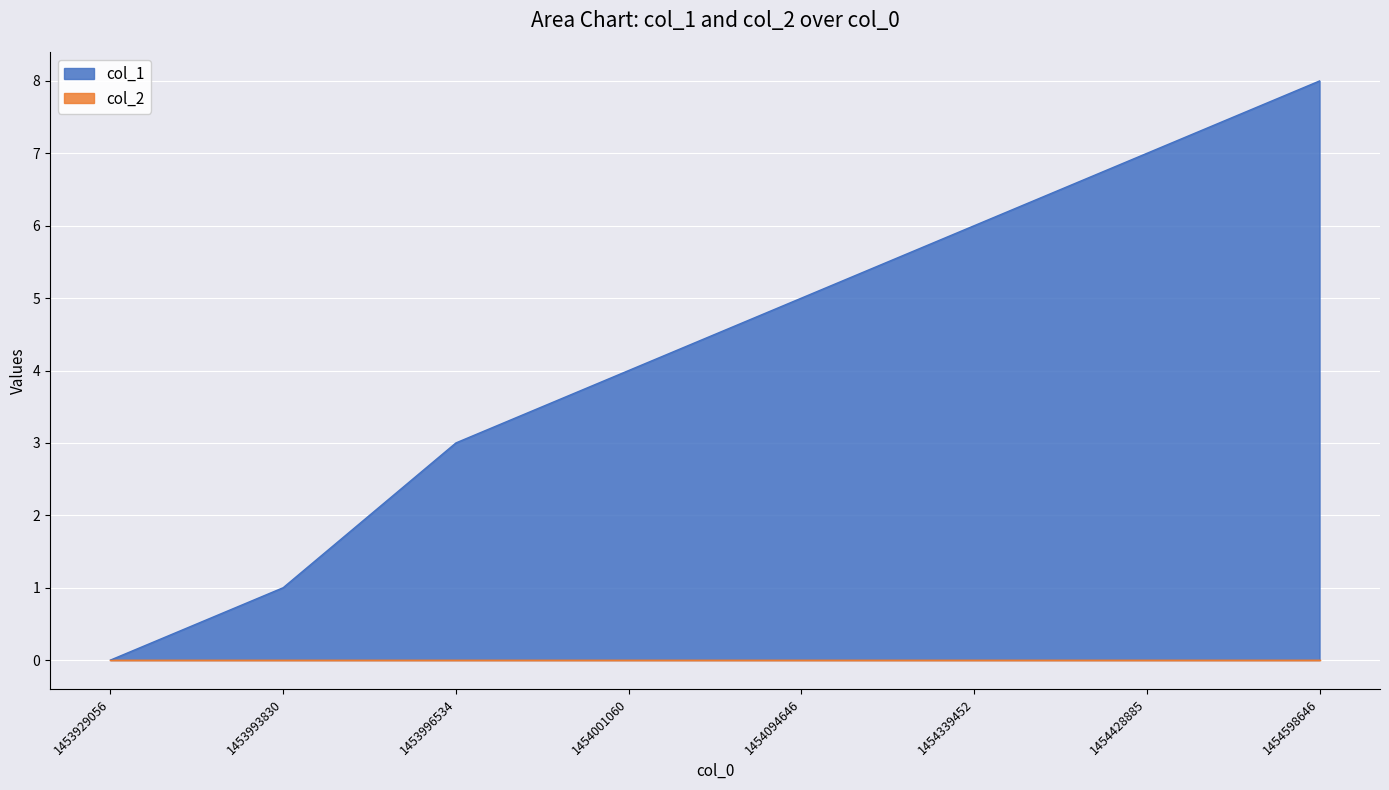

What is the difference between the maximum and minimum values?

8